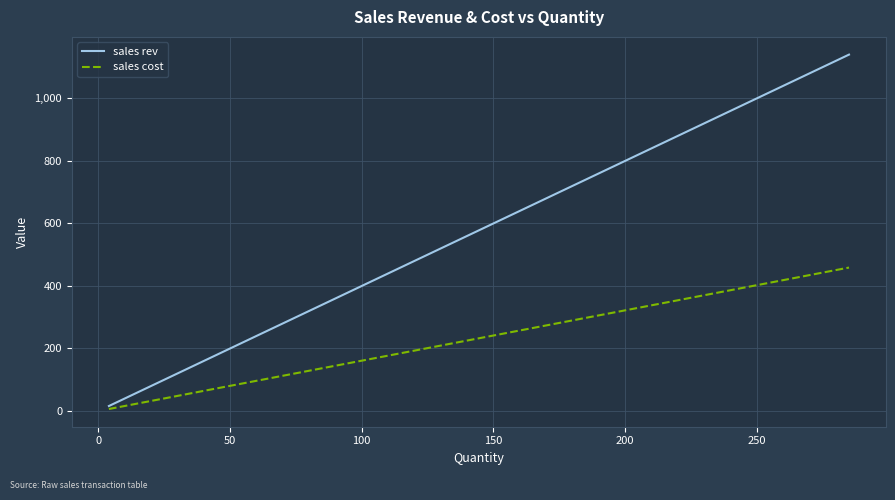

Is this an area chart (filled region under the line)?

No